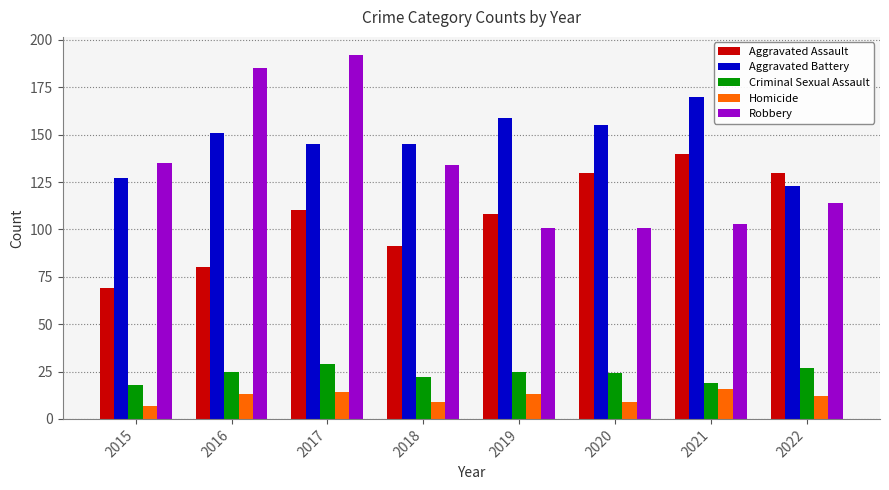

At which category is the sum across all series the highest?

2017